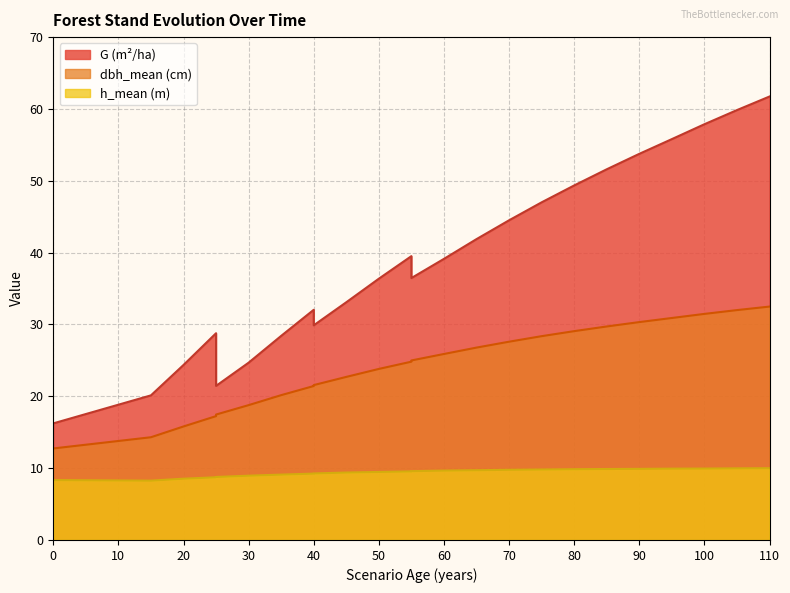

At how many categories does at least one series exceed 20?

24